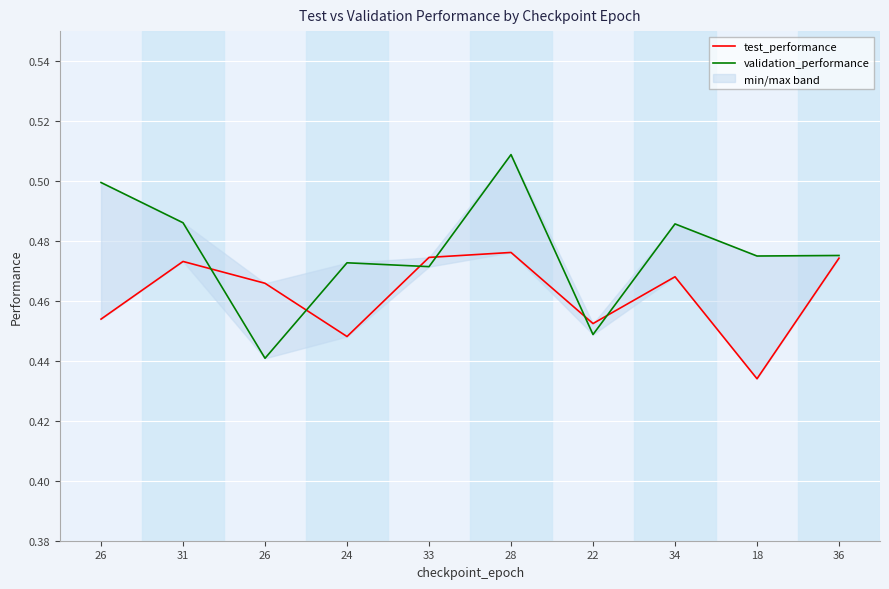

What is the total value across all series at 18?

0.9